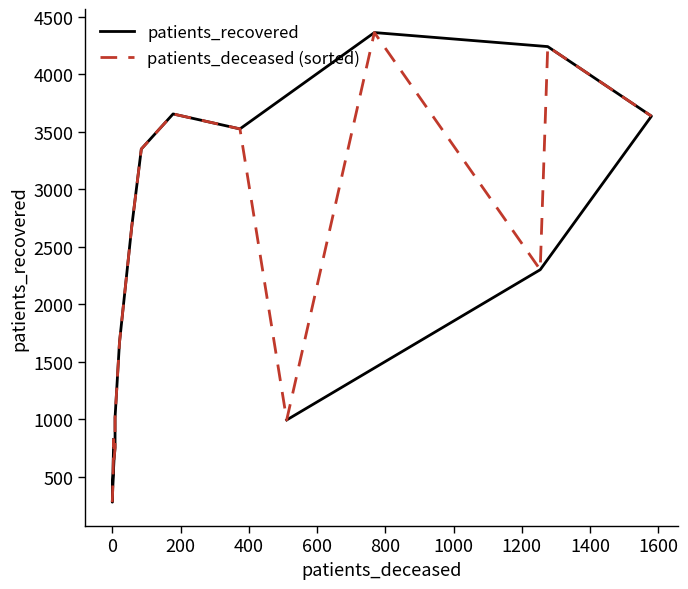

What is the value of the patients_recovered point at the 2nd from the left?

278